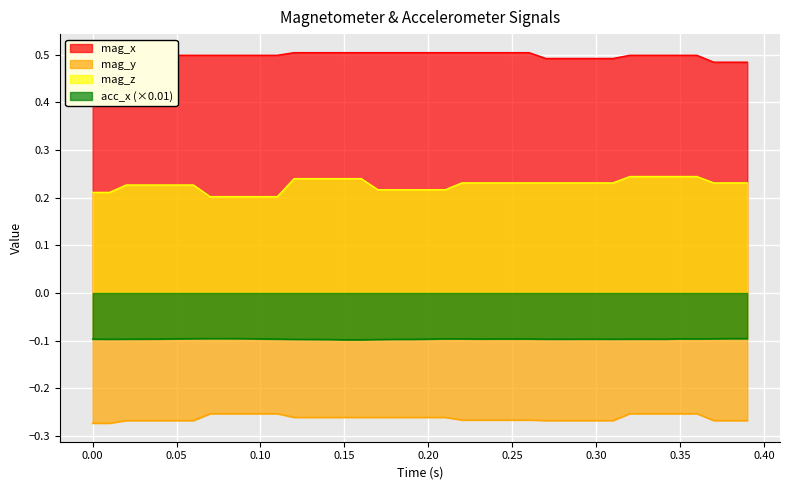

Rank the series by their maximum value, from lowest to highest.

mag_y, acc_x (×0.01), mag_z, mag_x